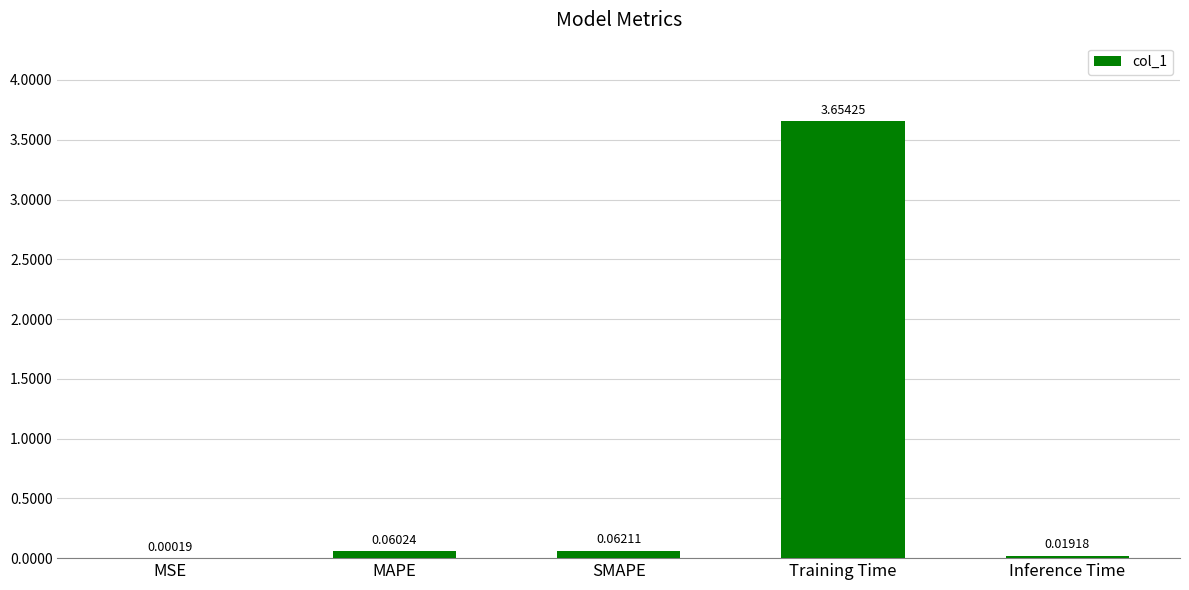

Which category has the highest value across all series?

Training Time